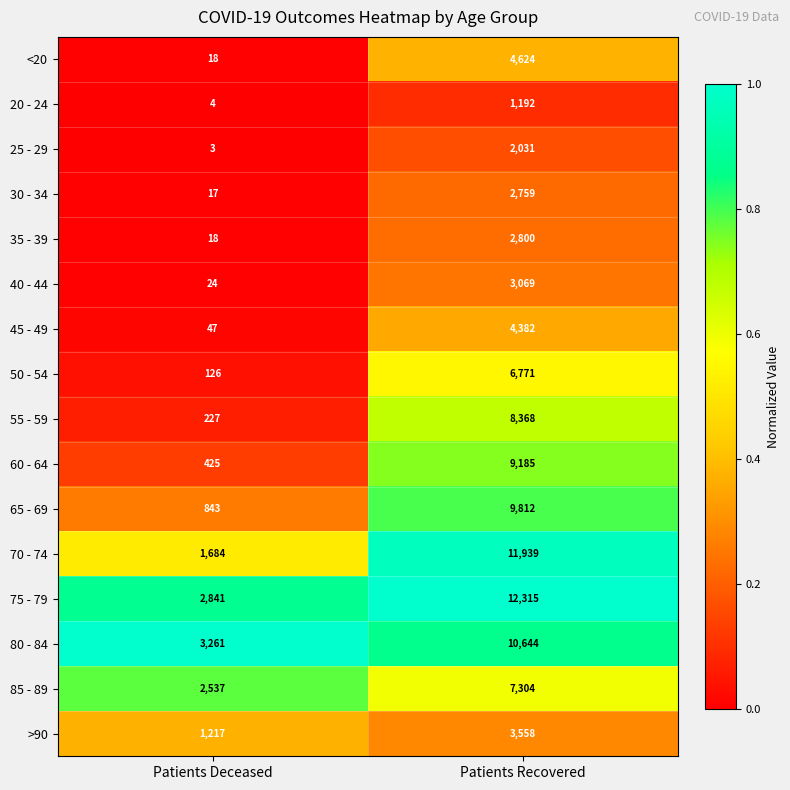

The 35 - 39 series shows 714 at Patients Recovered. True or false?

False